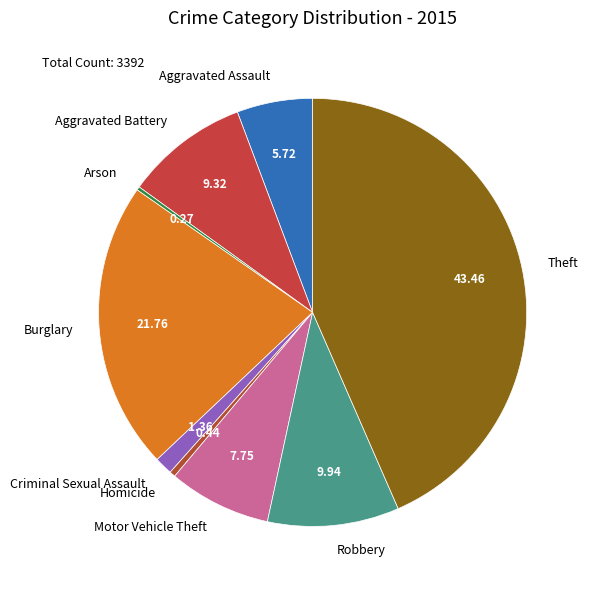

Between Robbery and Criminal Sexual Assault, which is larger?

Robbery